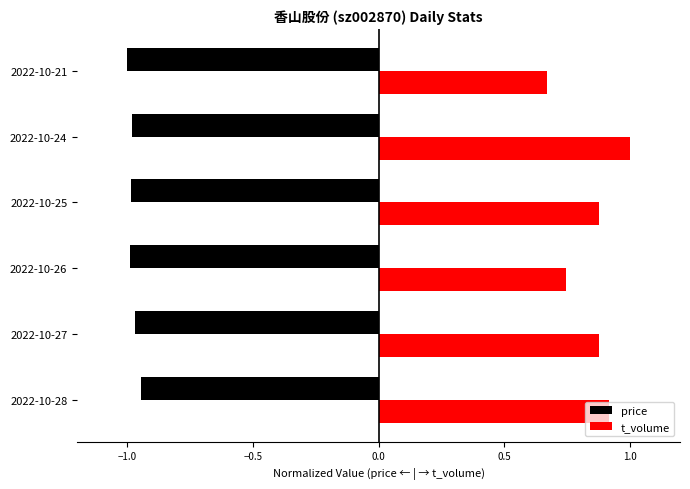

Where is t_volume nearest to the value 0?

2022-10-21